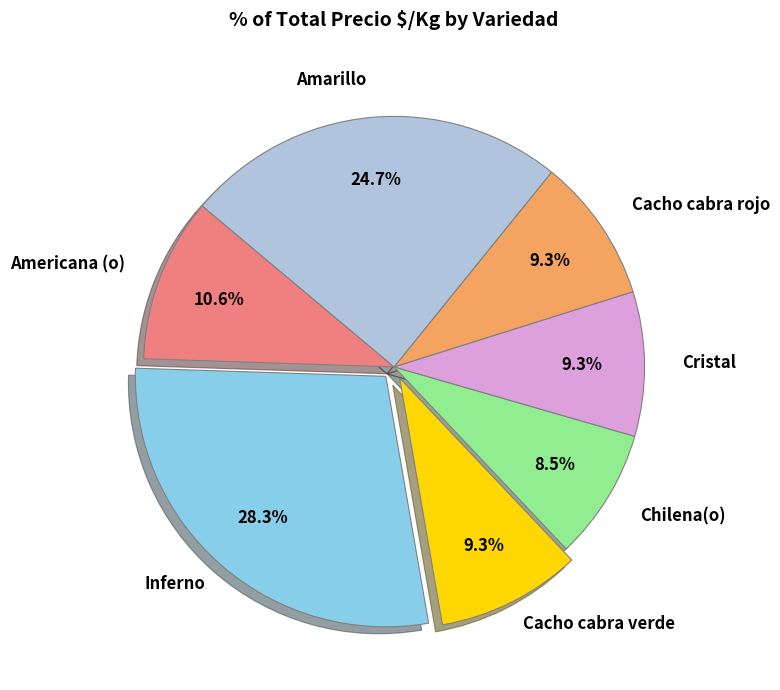

Is there a majority slice in this chart?

No